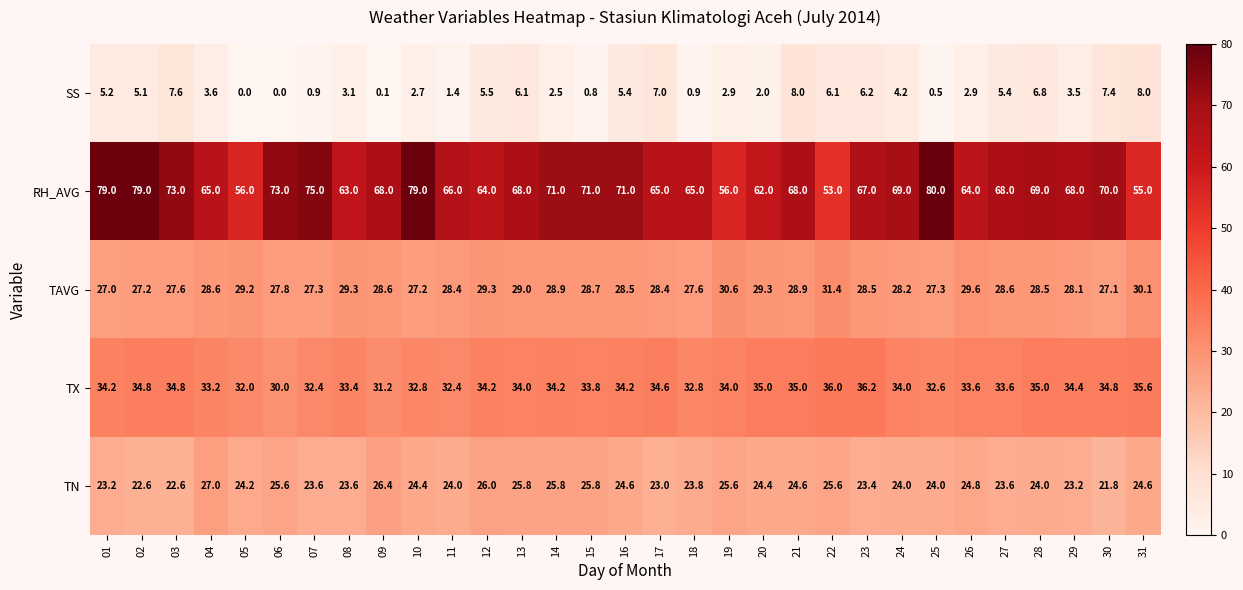

Read the TX value at 16.

34.2